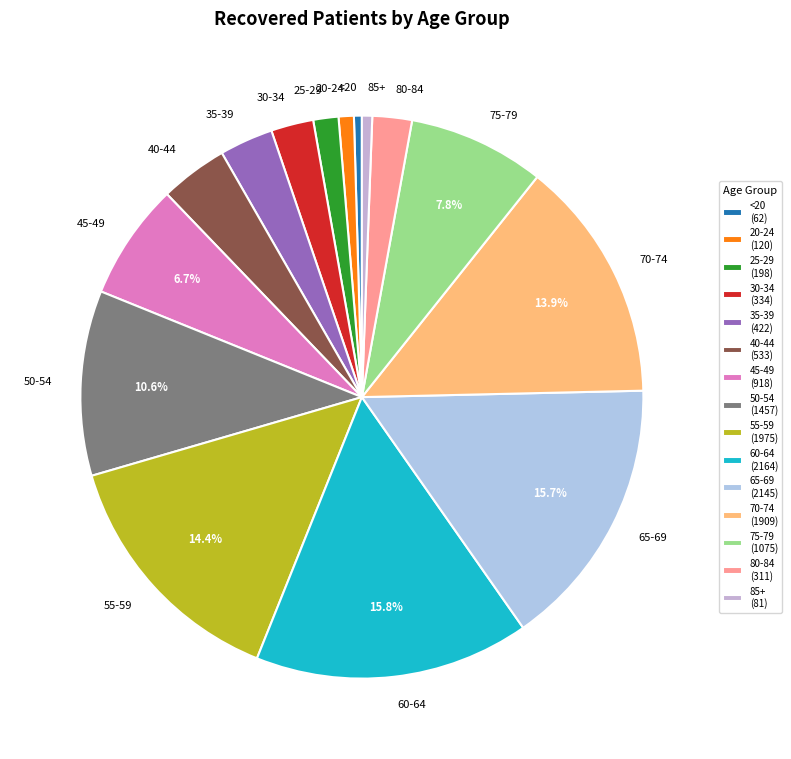

What portion of the pie excludes 55-59?

85.6%